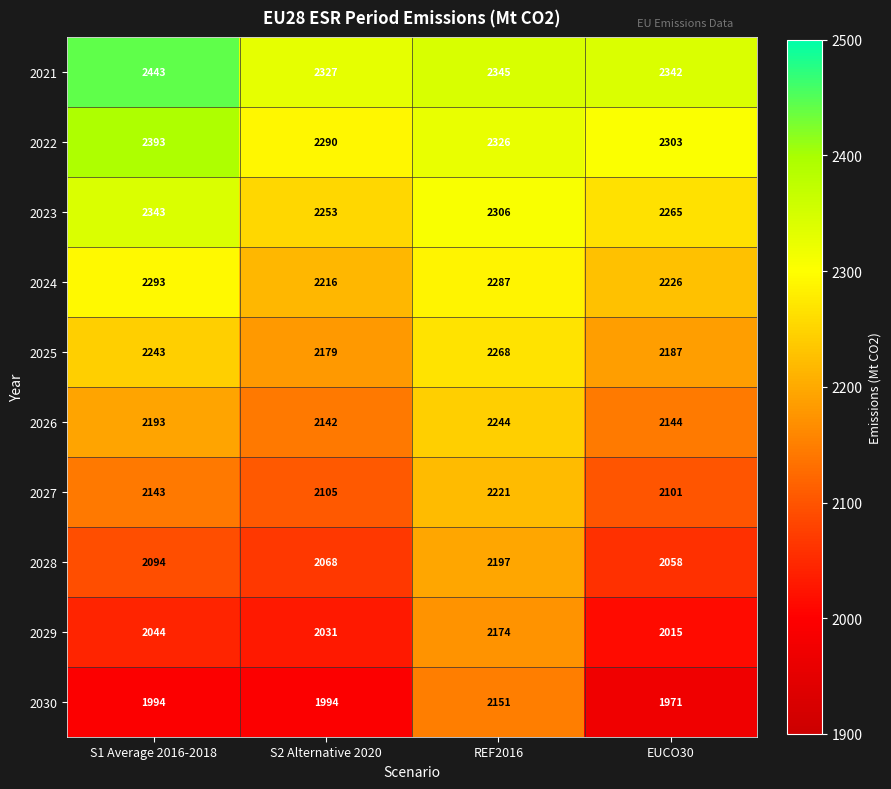

Is it true that 2024 equals 2226 at EUCO30?

True